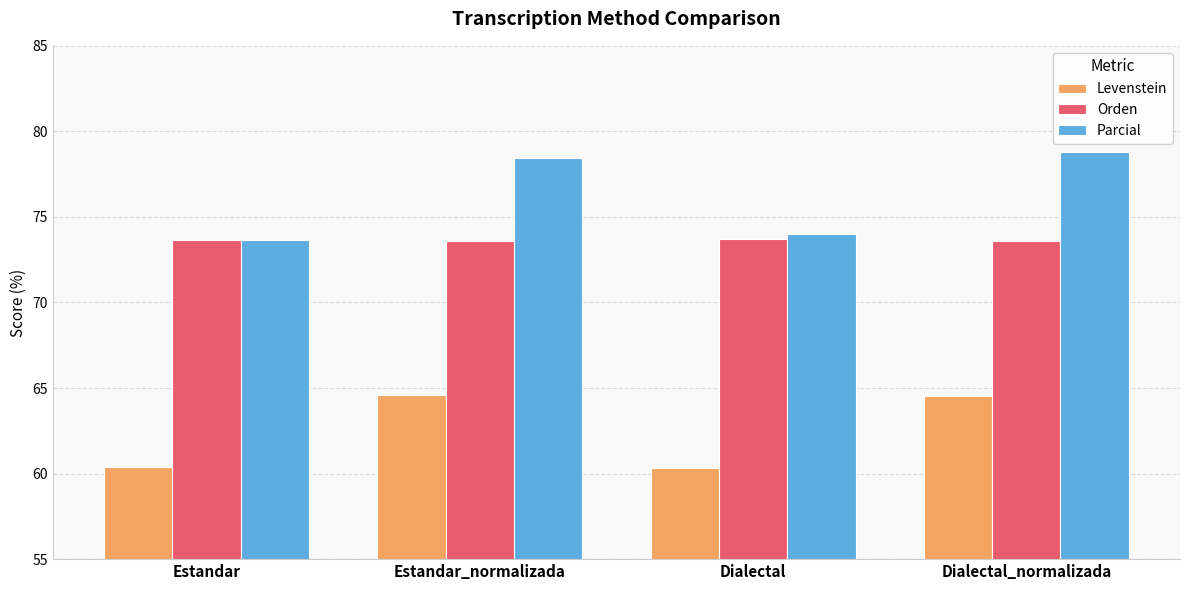

What is the difference between the second highest and minimum values in the Parcial series?

4.8